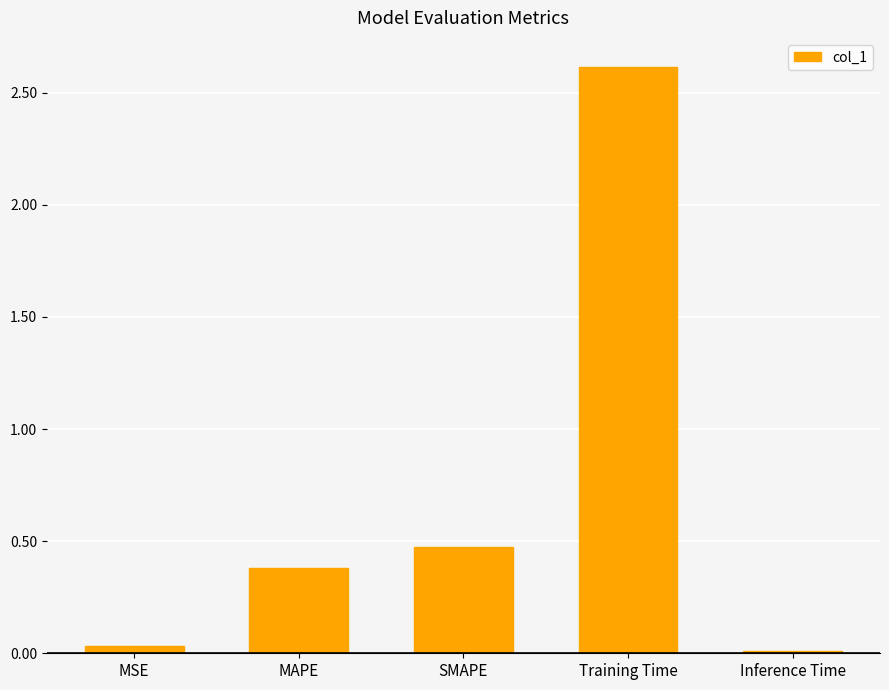

How many bars are there in total?

5